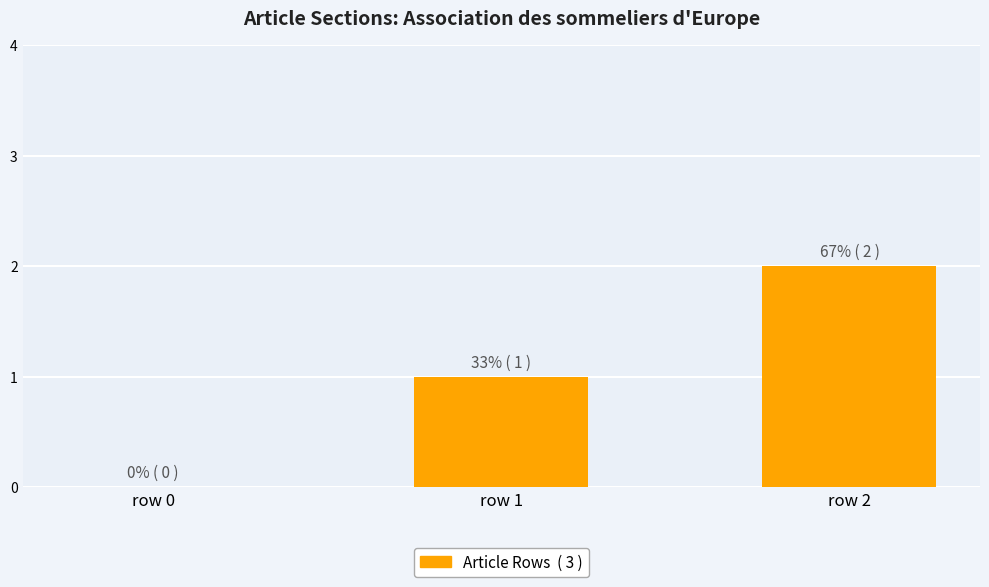

What is the difference between the values at row 1 and row 2?

1